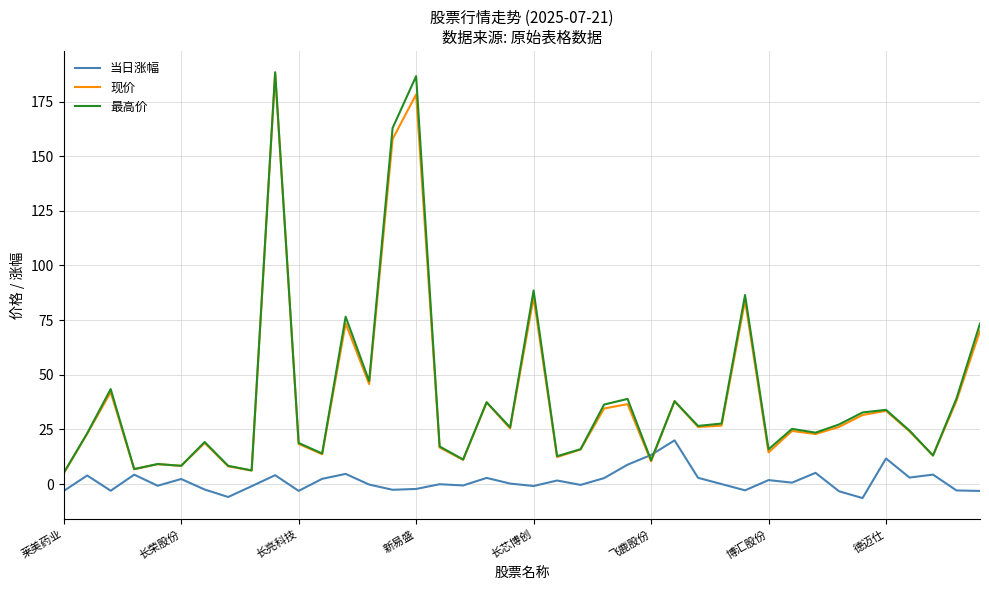

What is the greatest value displayed?

188.4